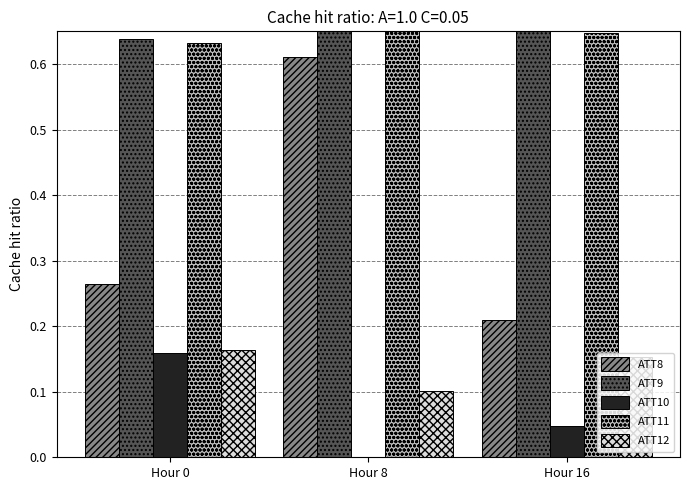

Which category has the highest value across all series?

Hour 8